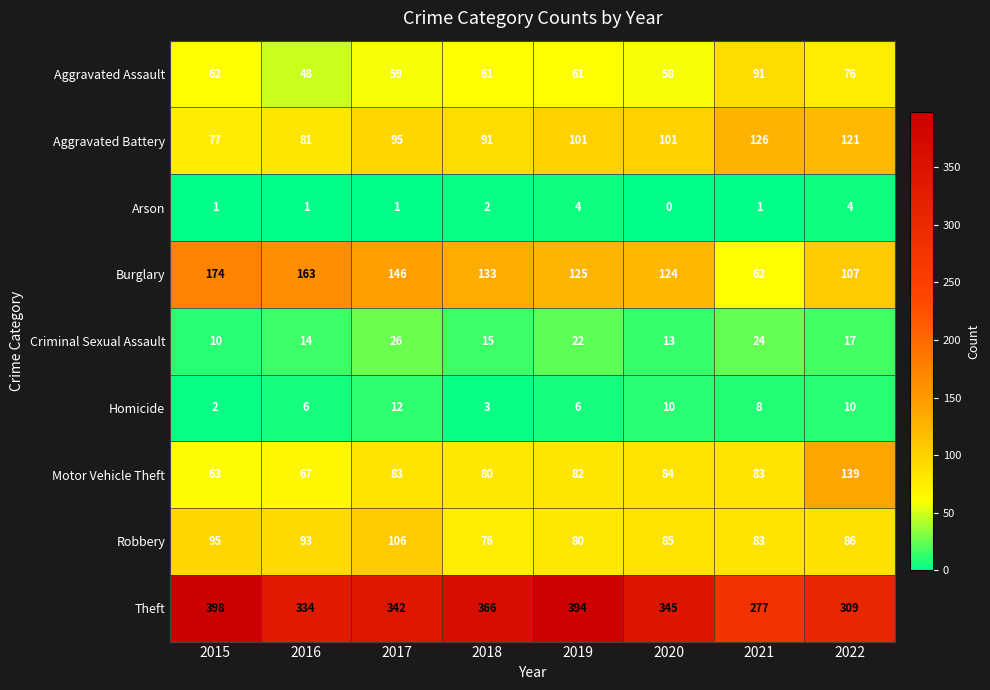

Where does the Aggravated Assault series first go above 61?

2015